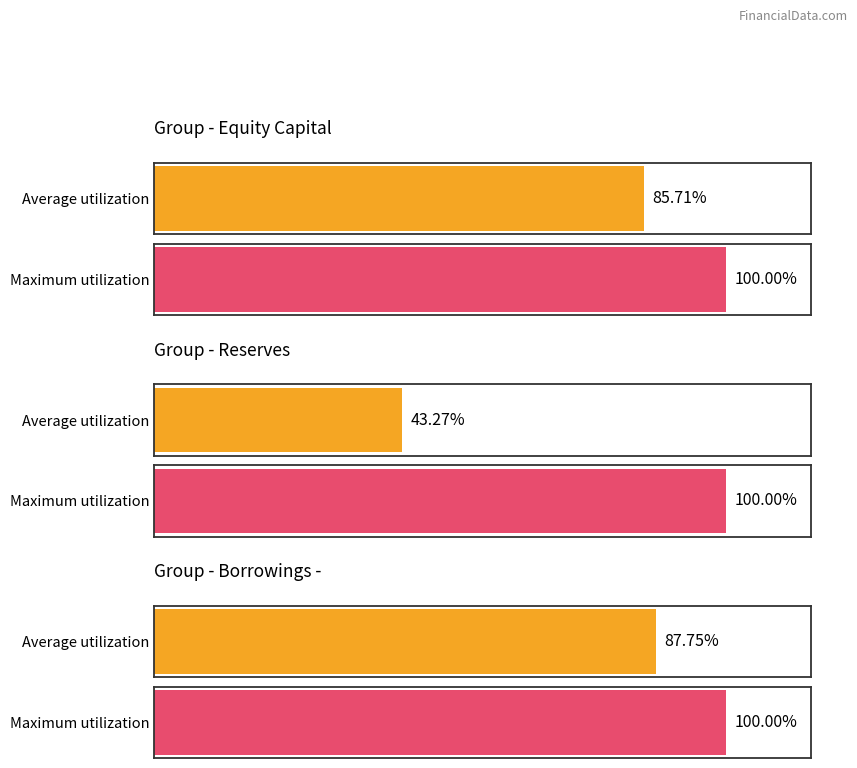

What is the label of the 3rd bar from the left?

Borrowings -